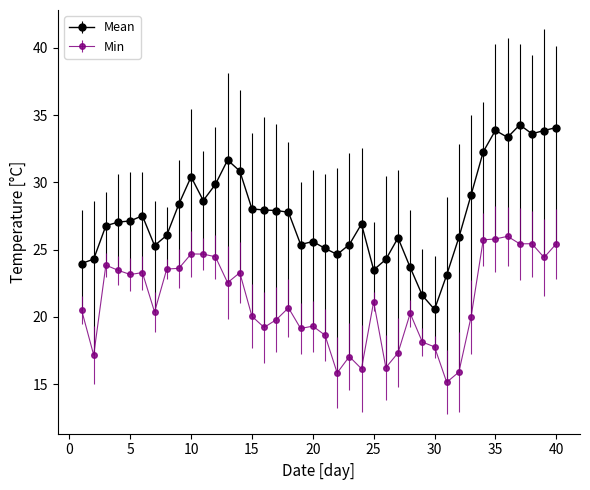

Which series has the widest spread of values?

Mean